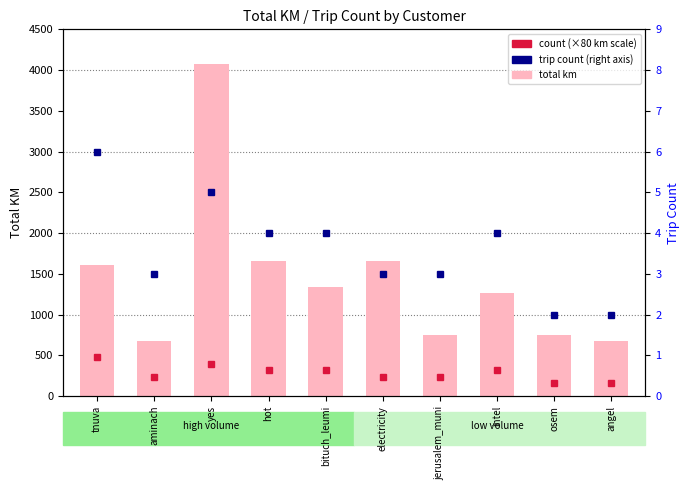

What is the difference between the second highest and minimum values?

987.7